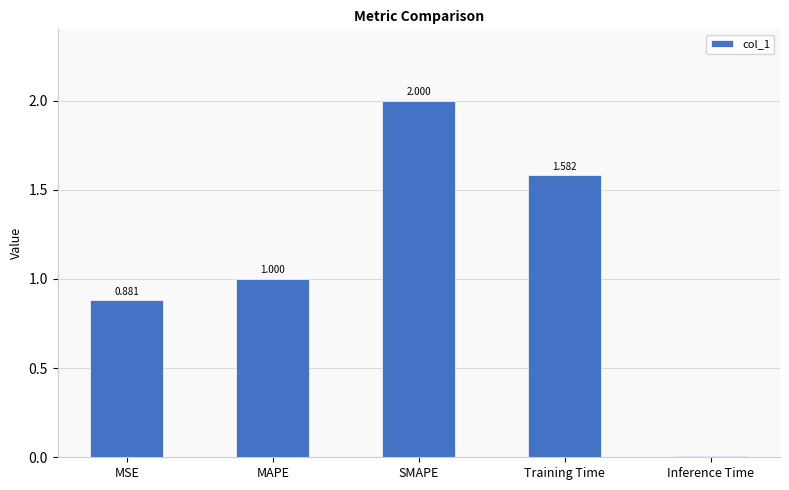

What is the sum of the values at Training Time and MSE?

2.5